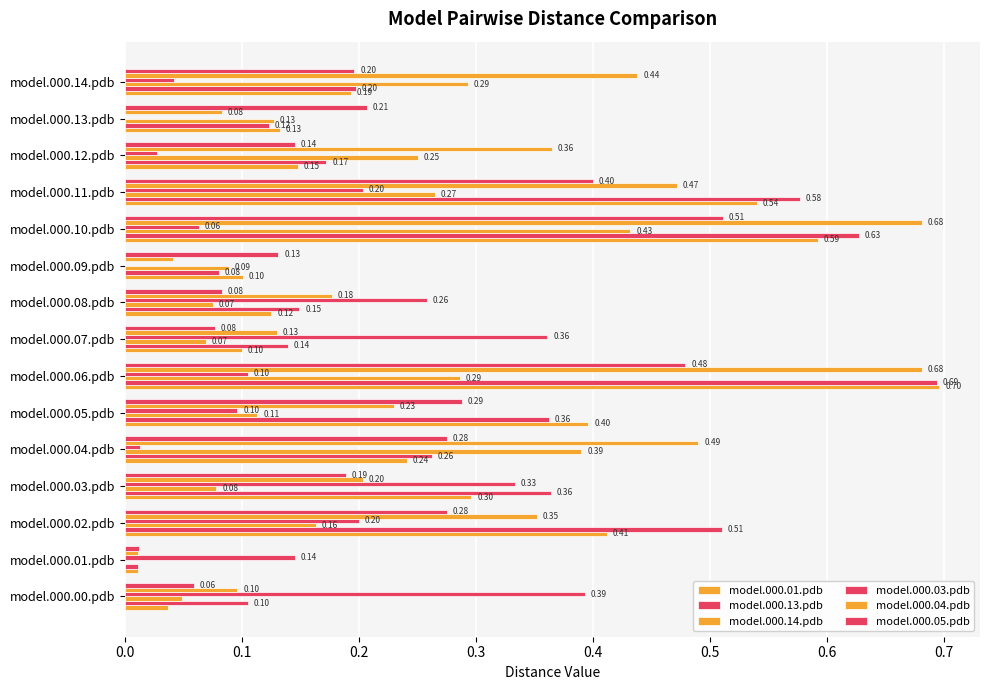

How many positive values does the model.000.03.pdb series have?

13